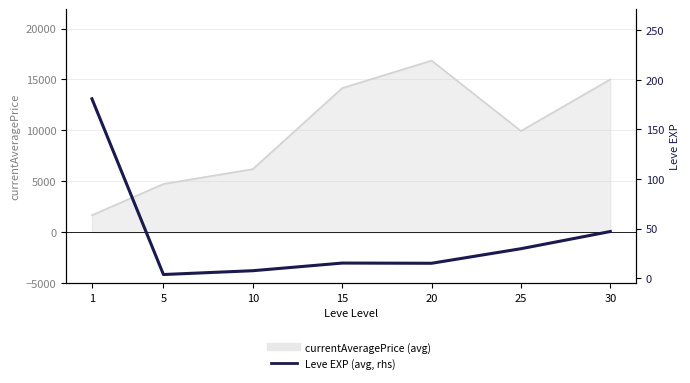

What is the difference between the second highest and minimum values?

43.3